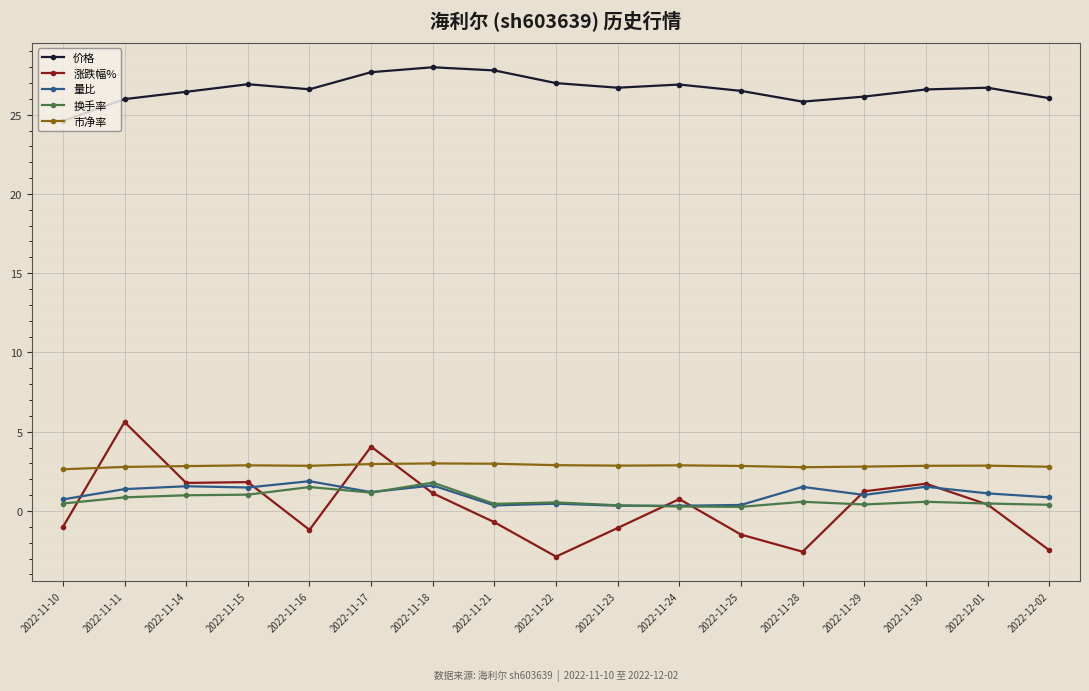

The 价格 series shows 27.7 at 2022-11-17. True or false?

True